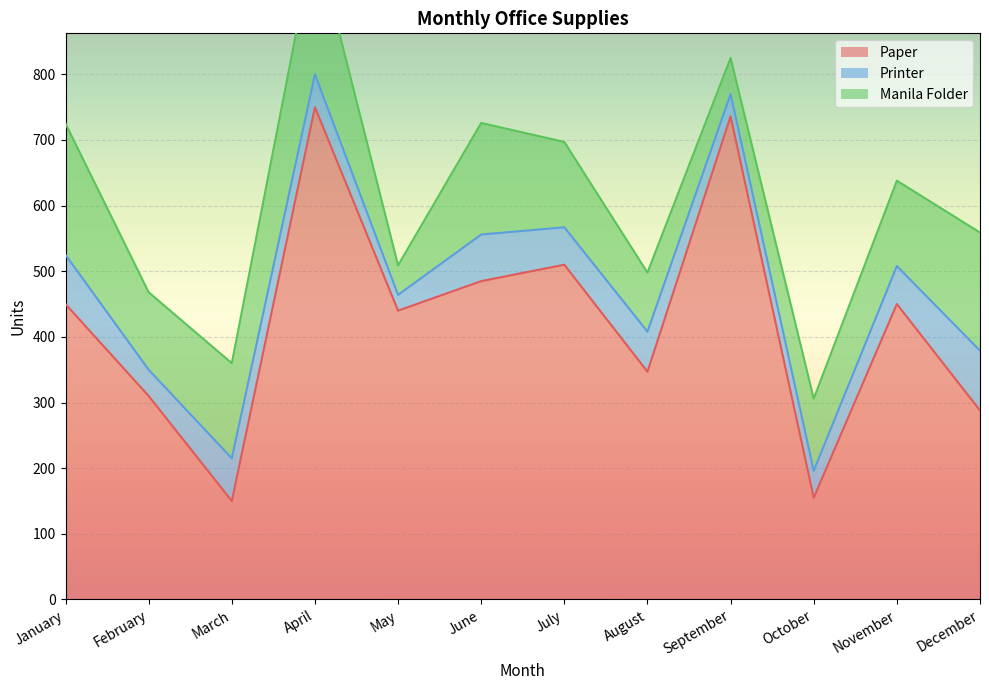

Reading left to right, list all the values displayed in this chart.

Paper: January=450	February=310	March=150	April=750	May=440	June=485	July=510	August=347	September=736	October=155	November=450	December=288
Printer: January=75	February=40	March=65	April=50	May=24	June=71	July=57	August=61	September=34	October=41	November=58	December=91
Manila Folder: January=200	February=118	March=145	April=210	May=45	June=170	July=130	August=90	September=55	October=110	November=130	December=180